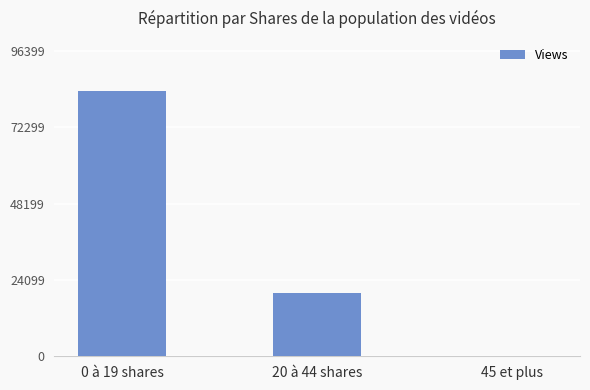

How many values are above zero?

2